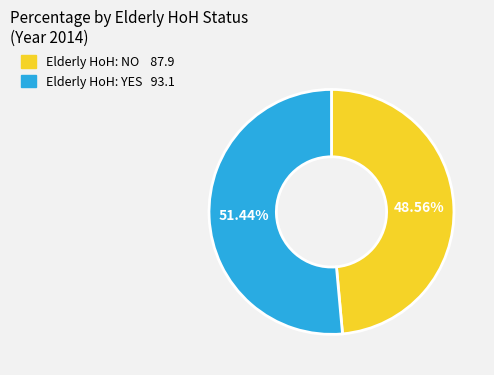

Does any single category account for the majority?

Yes